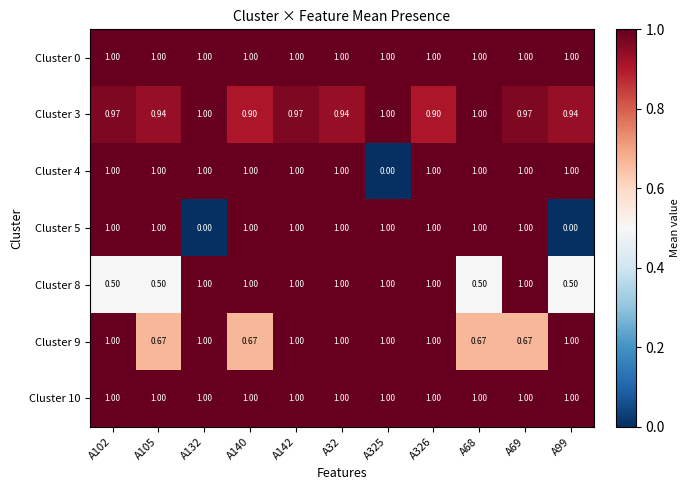

Count the number of categories in the chart.

11